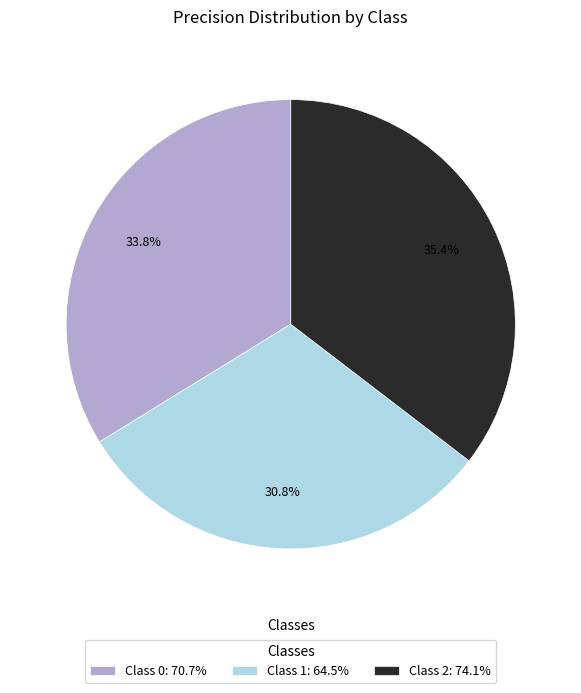

Which category has the biggest portion of the pie?

Class 2: 74.1%